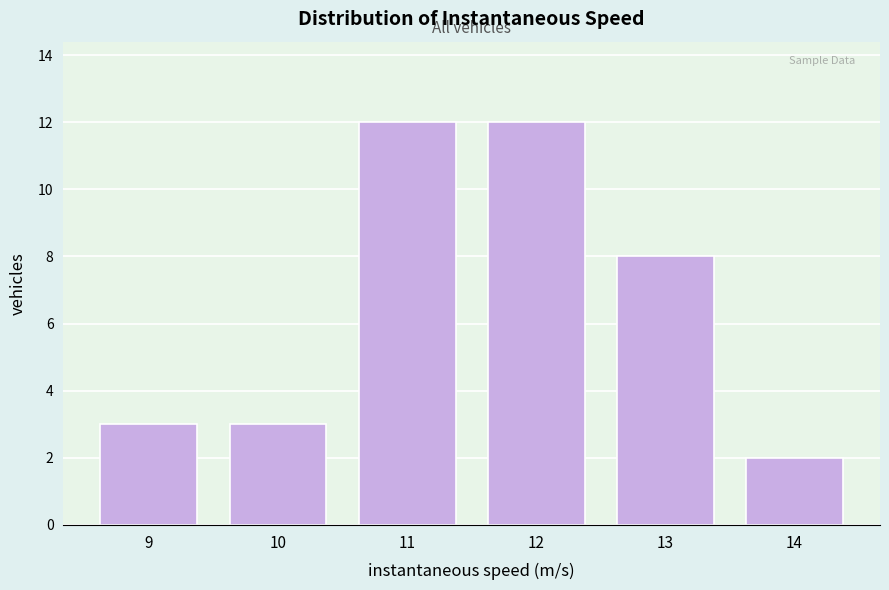

Reading left to right, extract all data points from this chart.

9=3	10=3	11=12	12=12	13=8	14=2